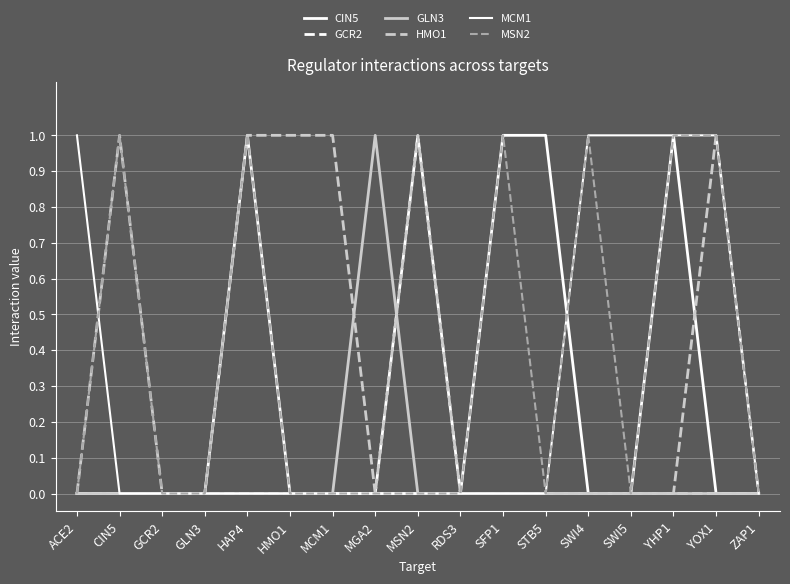

Is the value of MCM1 at GCR2 greater than the value of GLN3 at ZAP1?

No